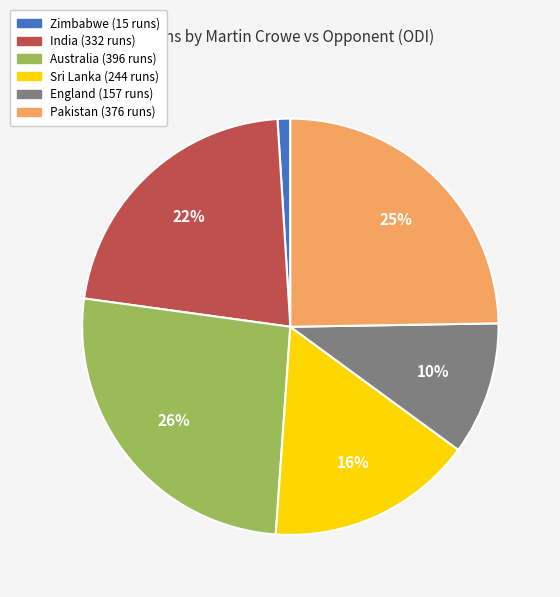

To the nearest percent, what is the difference between the largest and smallest slice percentages?

25%